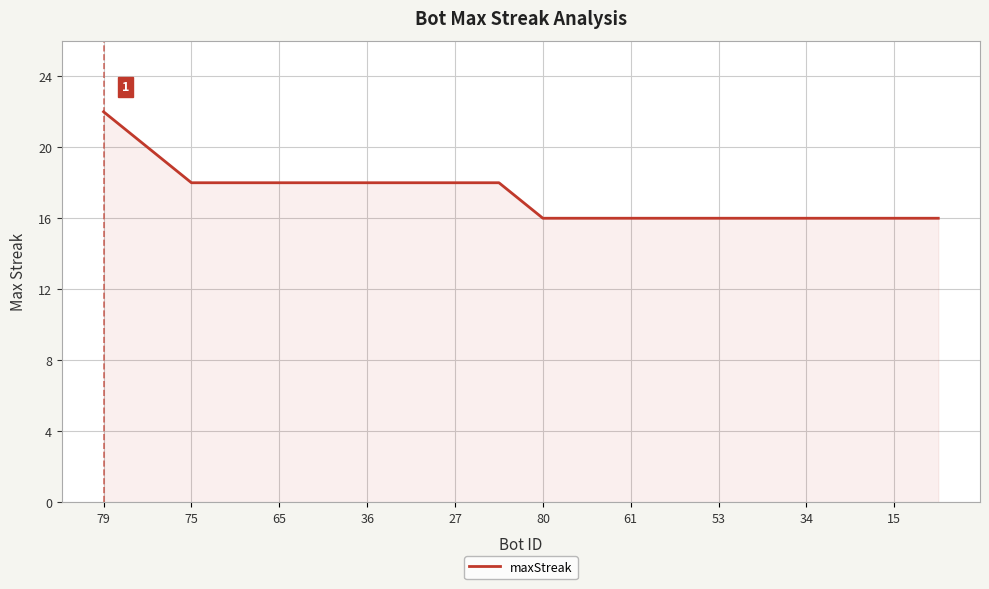

How many lines are shown in the chart?

1